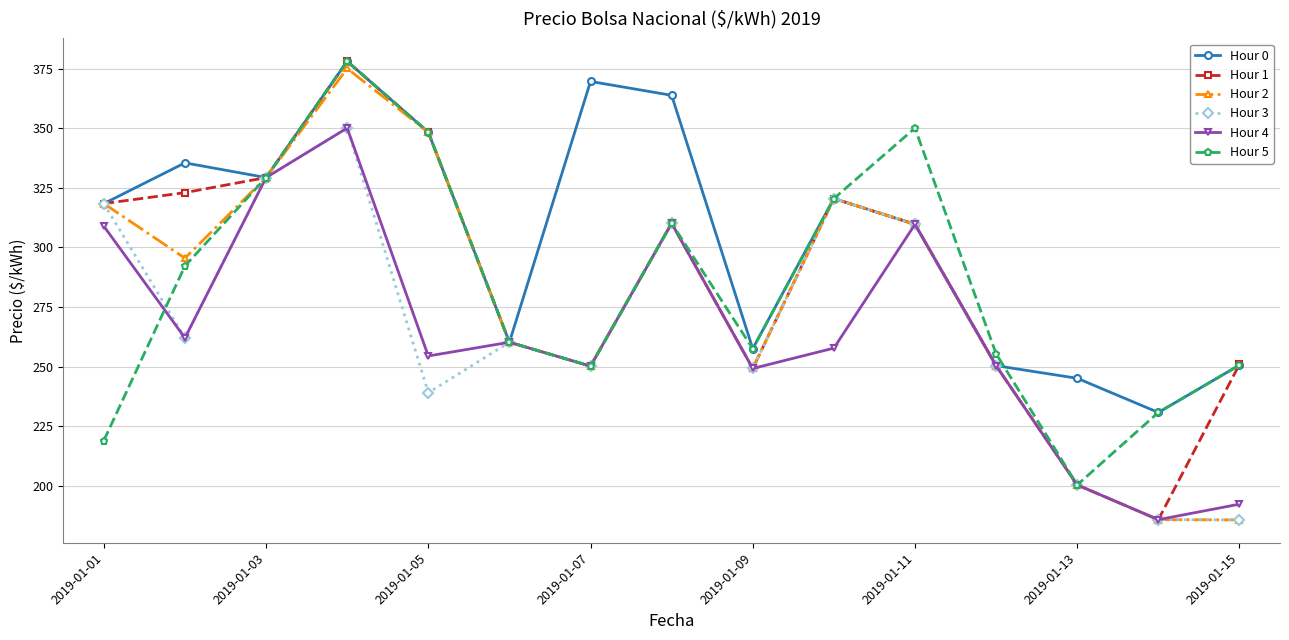

How many lines are shown in the chart?

6